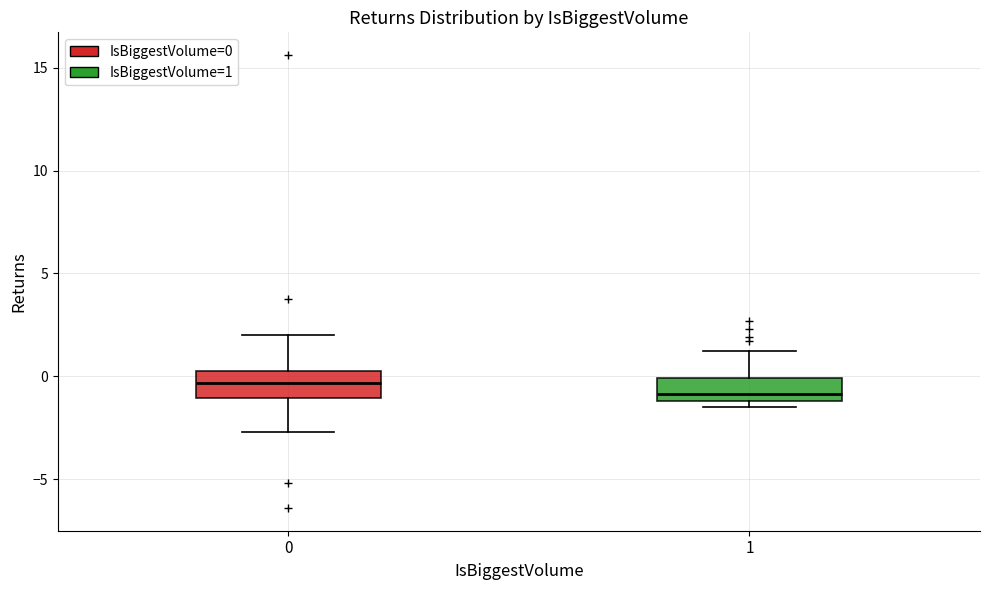

Reading left to right, read every box against the y-axis: the position of its median line, the range the box covers, and the ends of its whiskers. The values are not printed on the chart, so give them approximately, as read against the axis.

0: median -0.5, box -1.0 to 0.0, whiskers -2.5 to 2.0
1: median -1.0 (just above the box's lower edge), box -1.0 to 0.0, whiskers -1.5 to 1.0